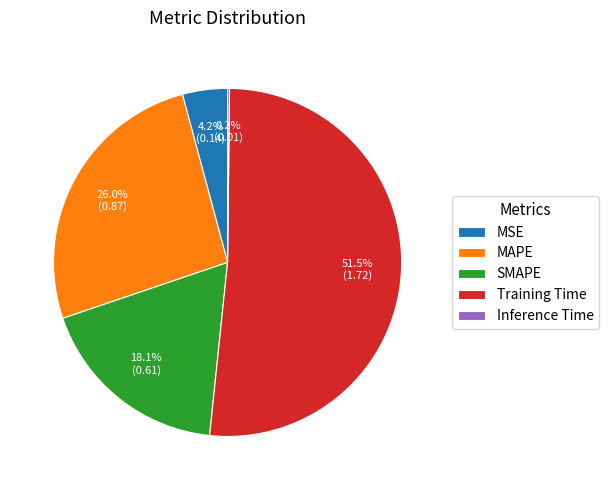

To the nearest percent, what is the difference between the MSE and MAPE slice percentages?

22%